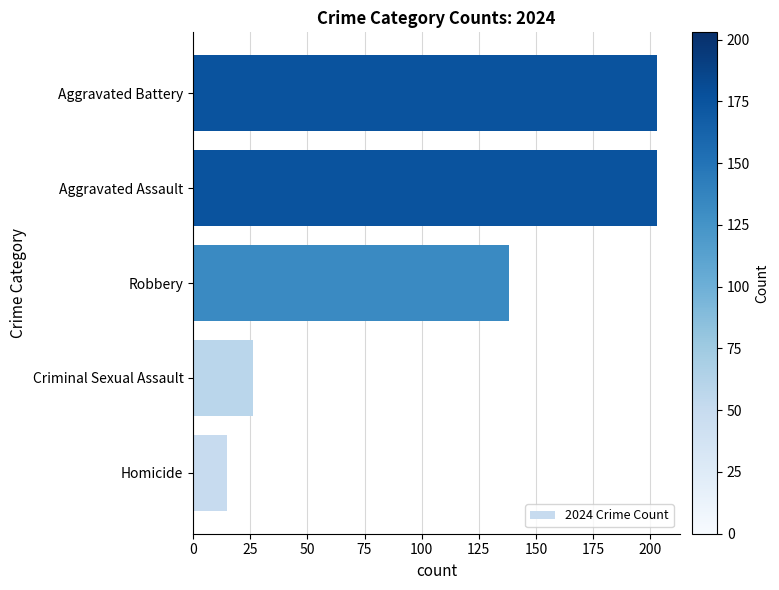

What is the minimum value shown in the chart?

15